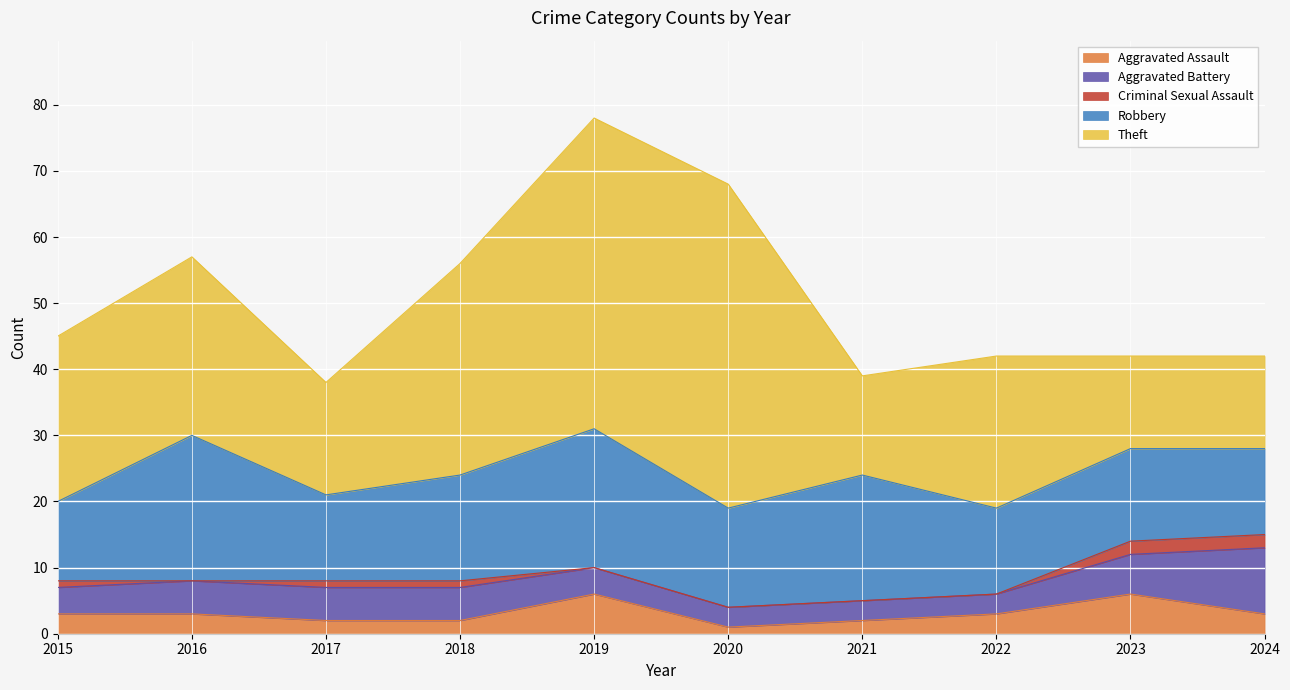

What are all the series names shown in the legend?

Aggravated Assault, Aggravated Battery, Criminal Sexual Assault, Robbery, Theft